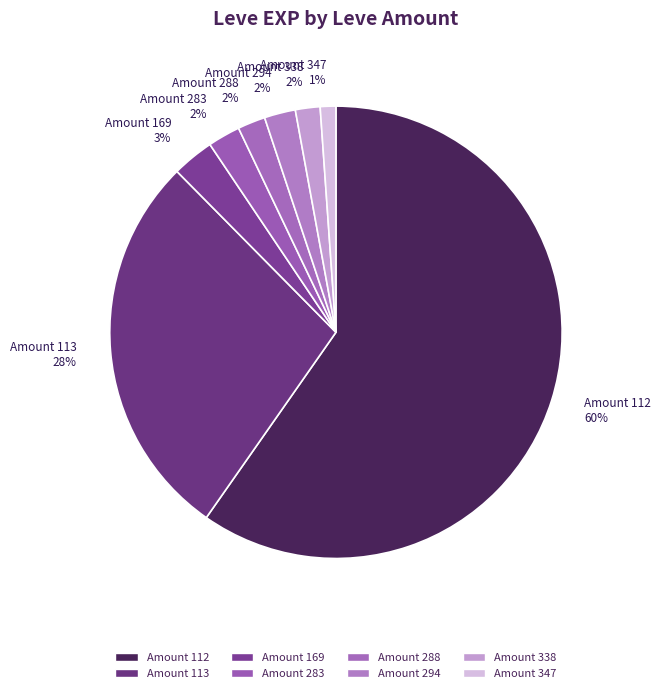

Do Amount 169 3% and Amount 338 2% together represent more than half of the pie?

No